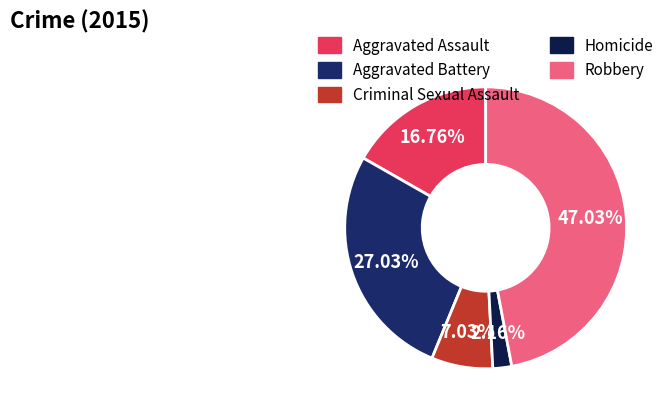

Which has a higher value, Criminal Sexual Assault or Homicide?

Criminal Sexual Assault